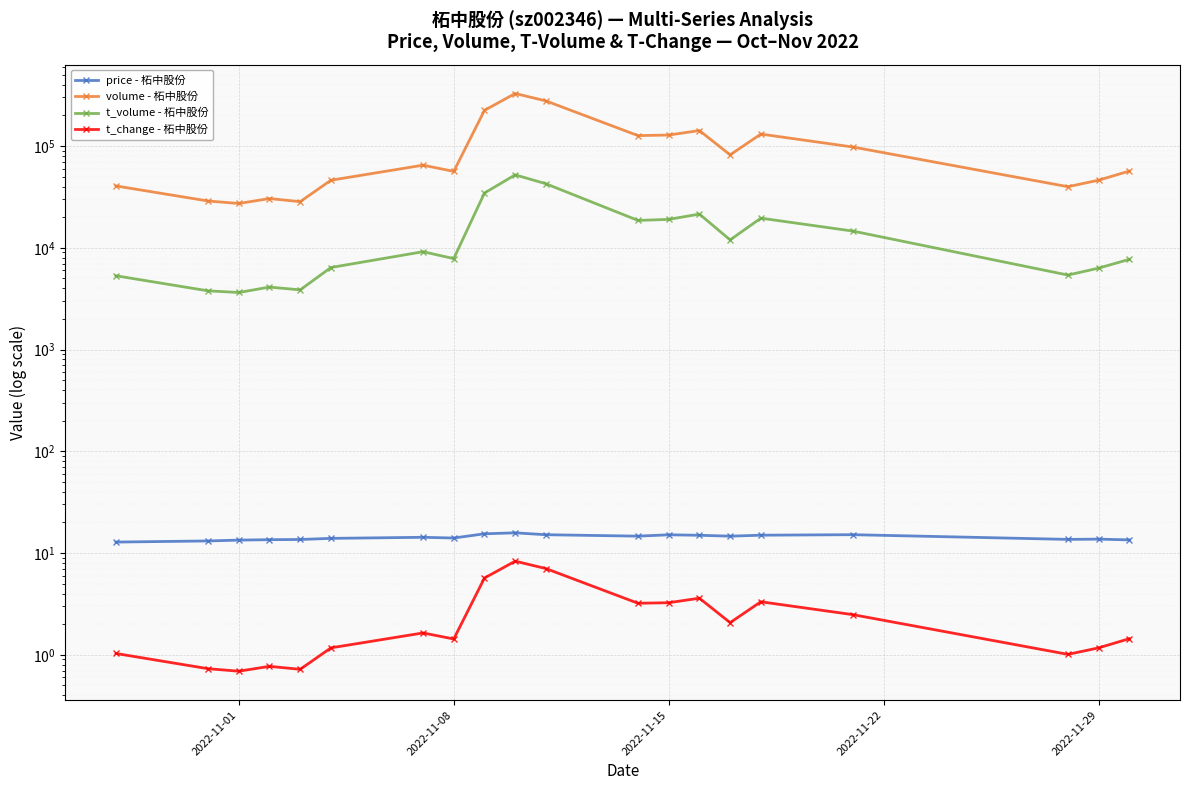

How many lines are shown in the chart?

4